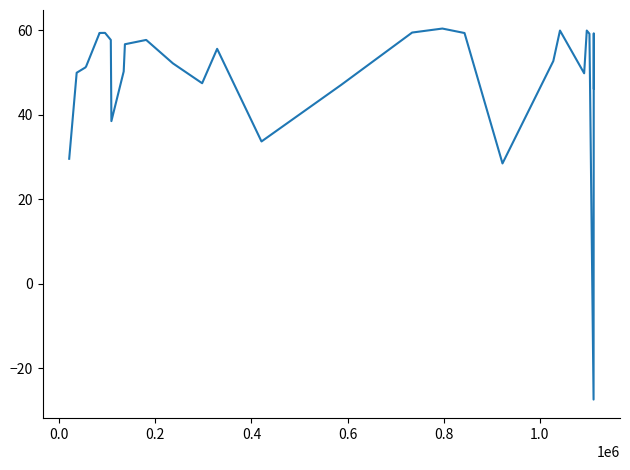

What is the greatest value displayed?

60.4